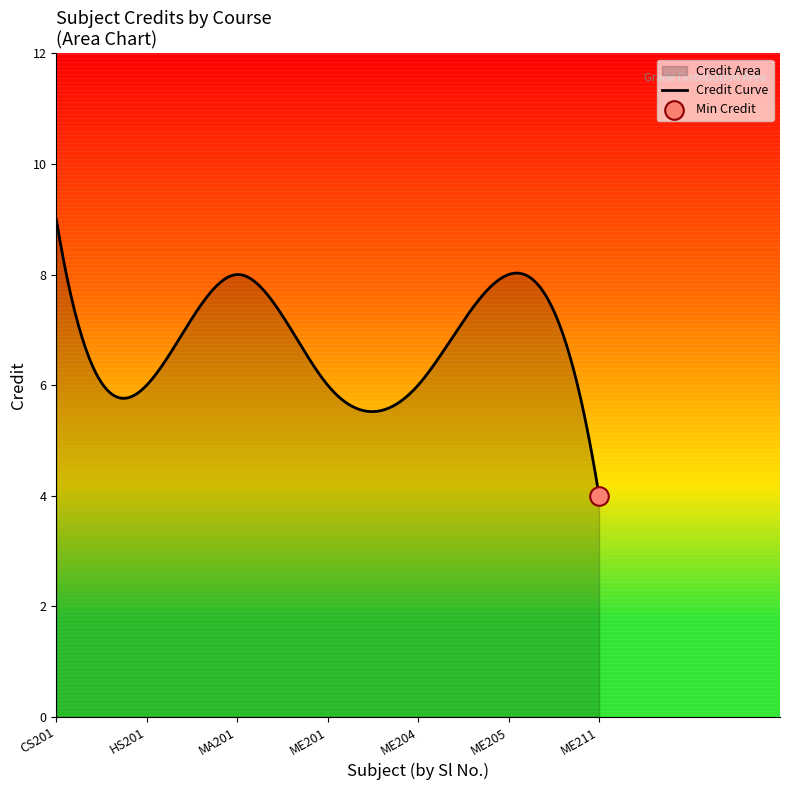

Which has a higher value, ME204 or CS201?

CS201